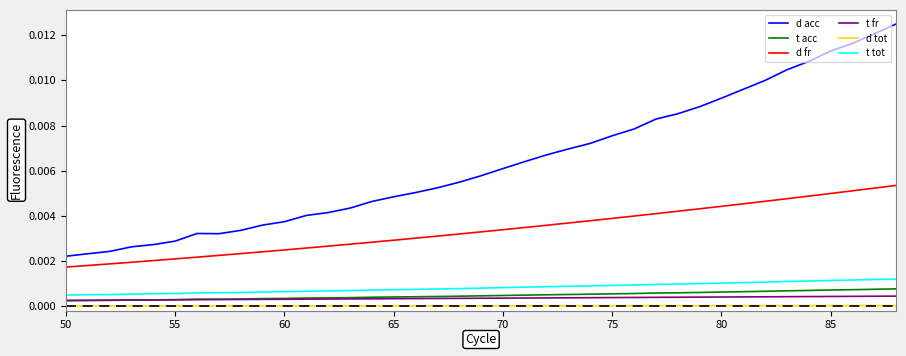

In d acc, how many points are lower than both neighbors (excluding endpoints)?

1